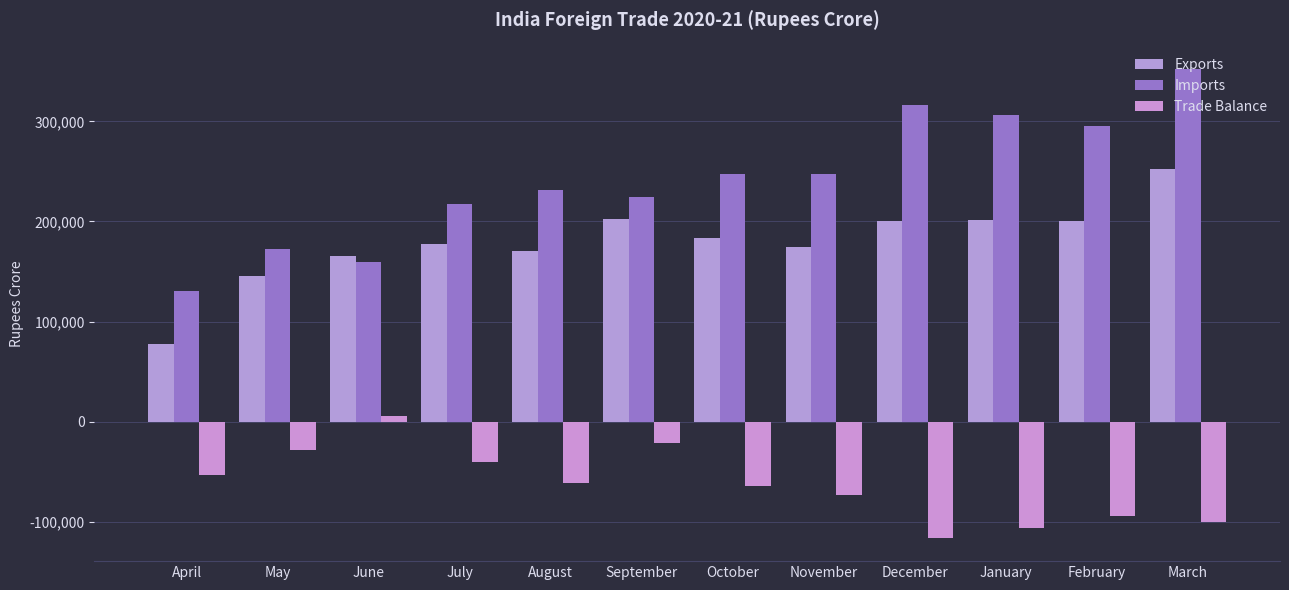

The value of Imports at May is 172939.6. True or false?

True